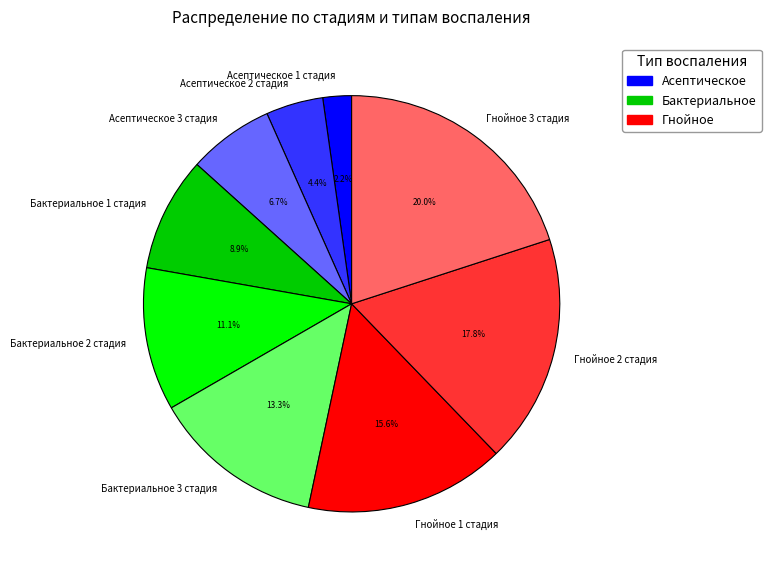

How many slices are in this pie chart?

9